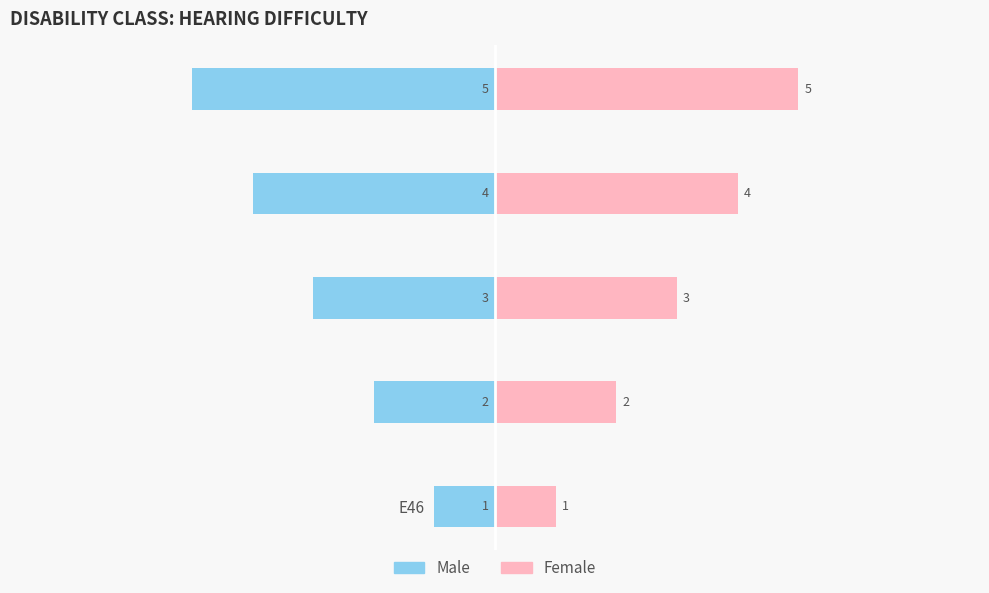

How many groups of bars are there?

5